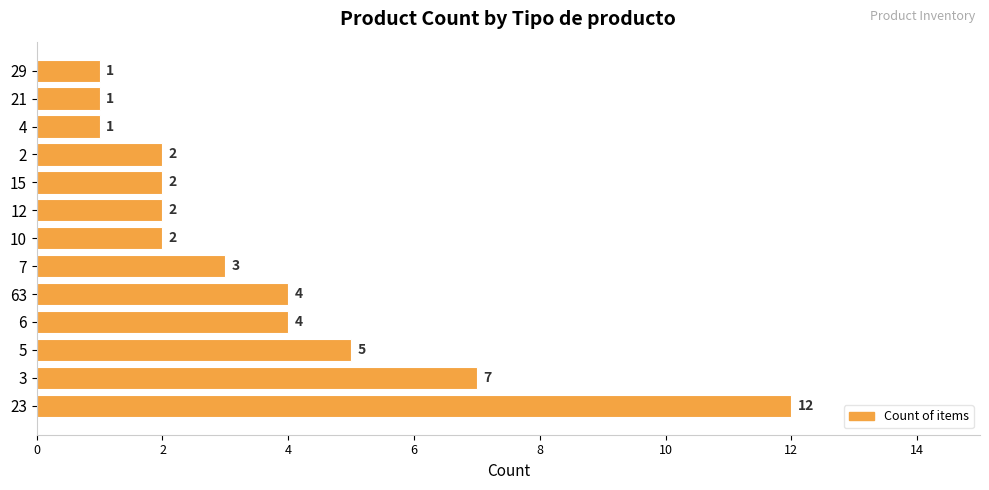

What is the smallest value displayed?

1